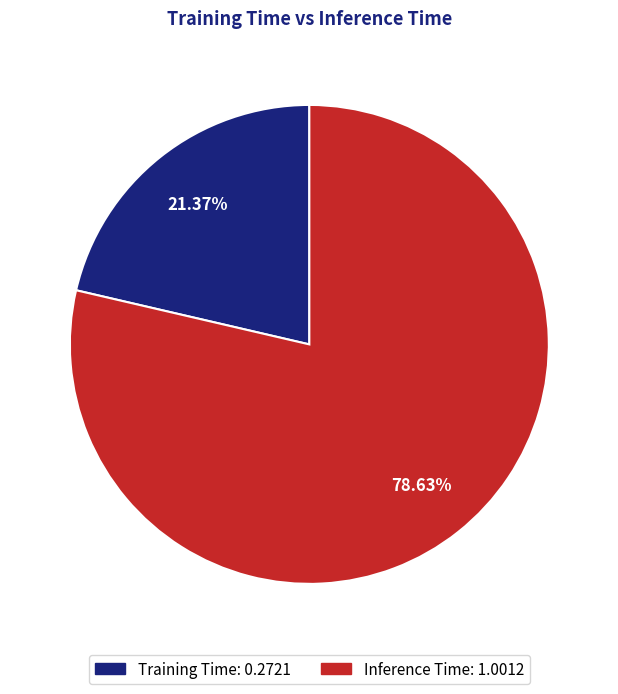

Which has a higher value, Inference Time or Training Time?

Inference Time